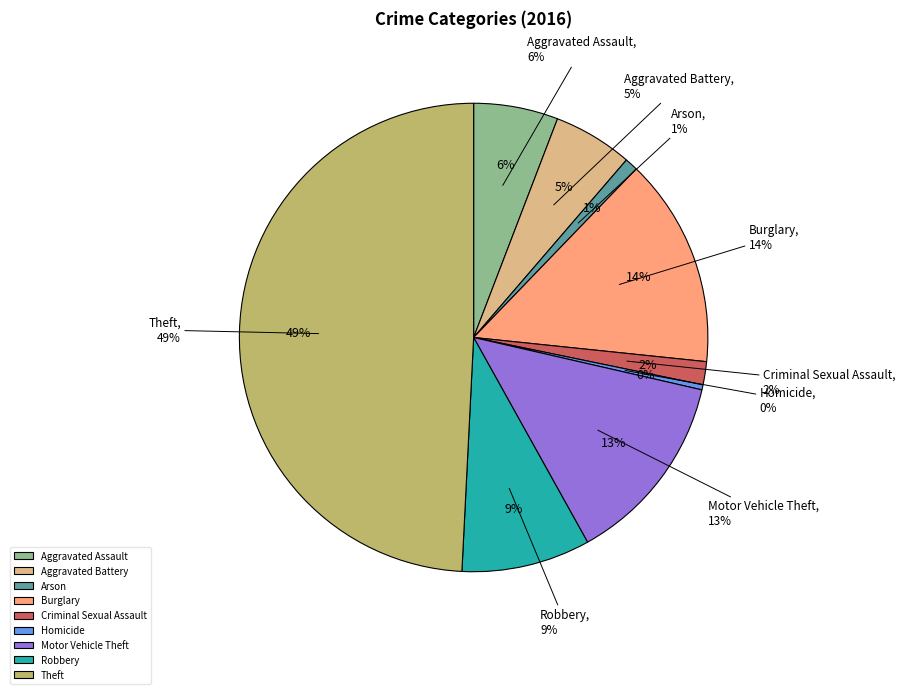

What percentage is the Aggravated Assault slice, to the nearest percent?

6%